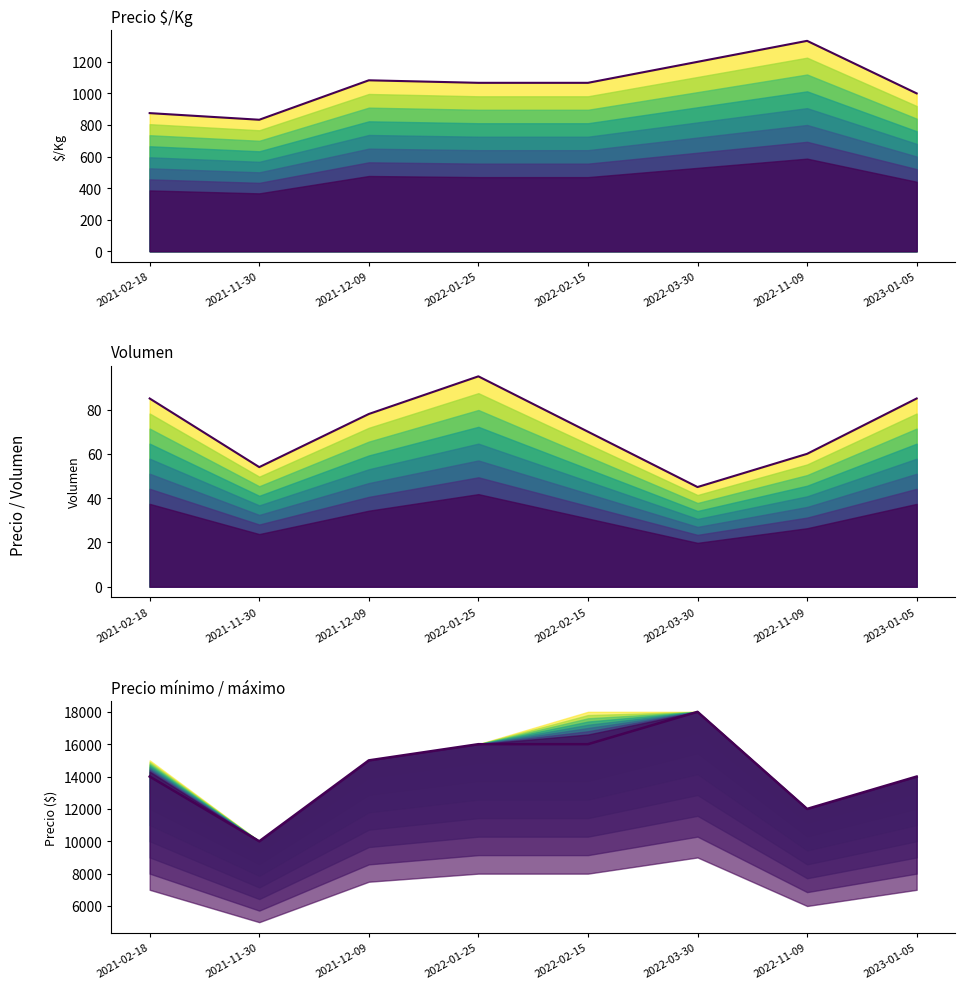

How many Volumen values are between 60 and 85?

5